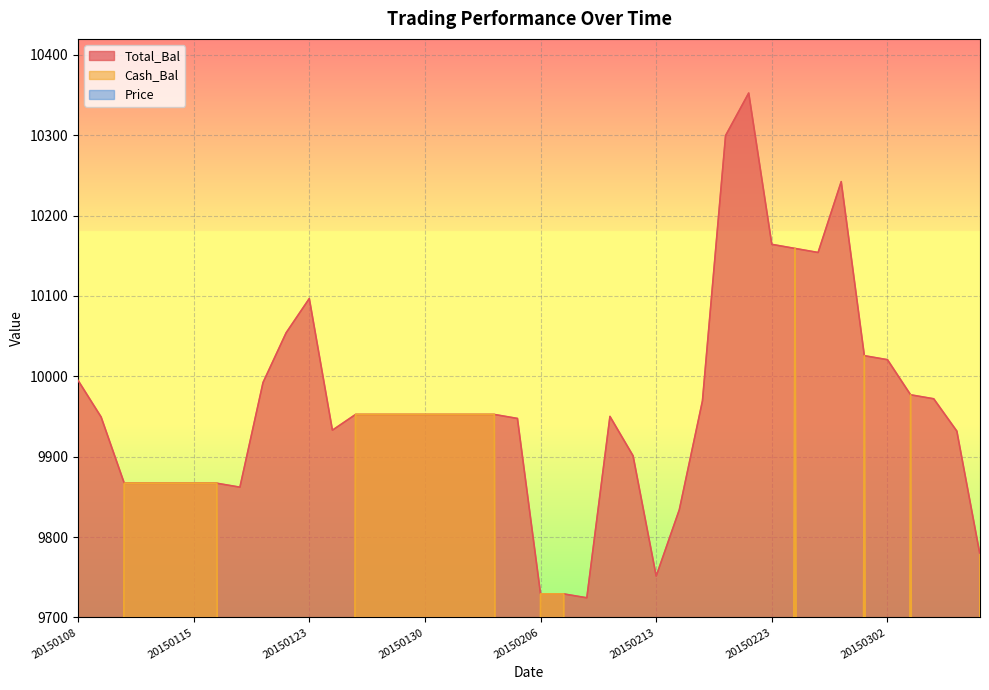

Rank the series at 20150205 from highest to lowest value.

Total_Bal, Price, Cash_Bal